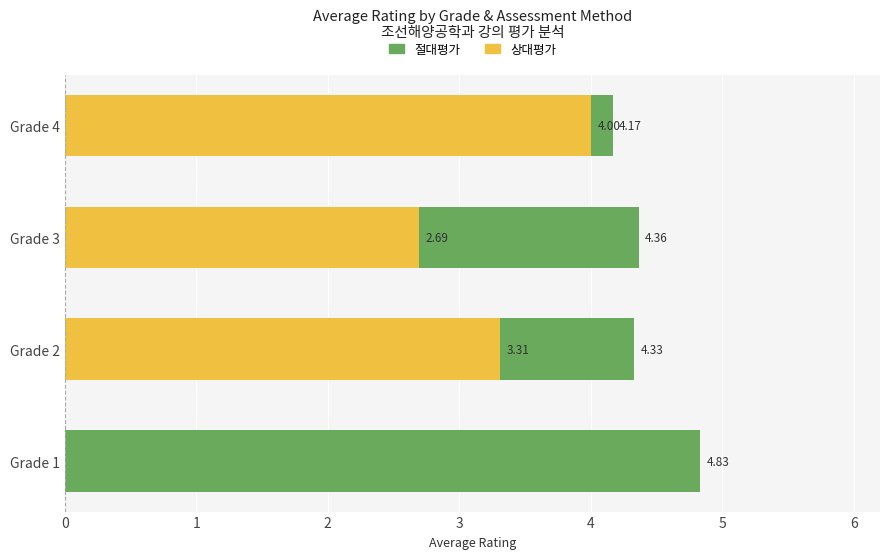

What is the value of the 상대평가 bar at the 3rd from the left?

2.7